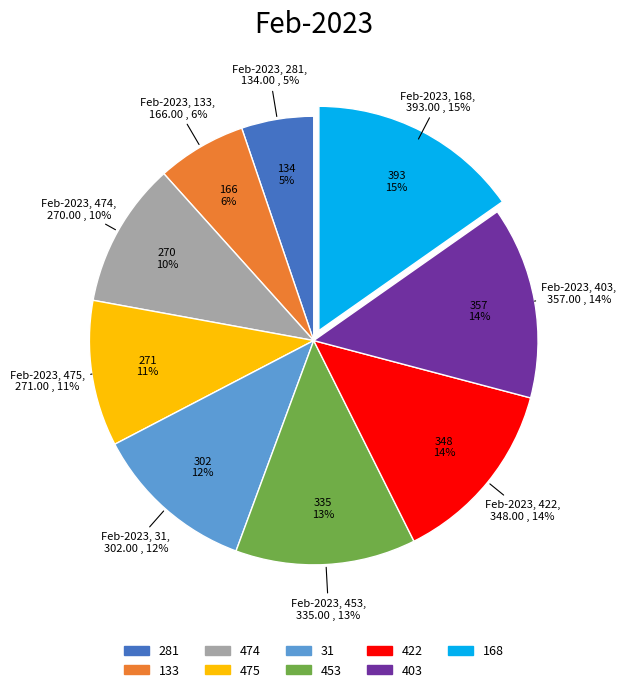

Rank the categories by value from highest to lowest.

168, 403, 422, 453, 31, 475, 474, 133, 281